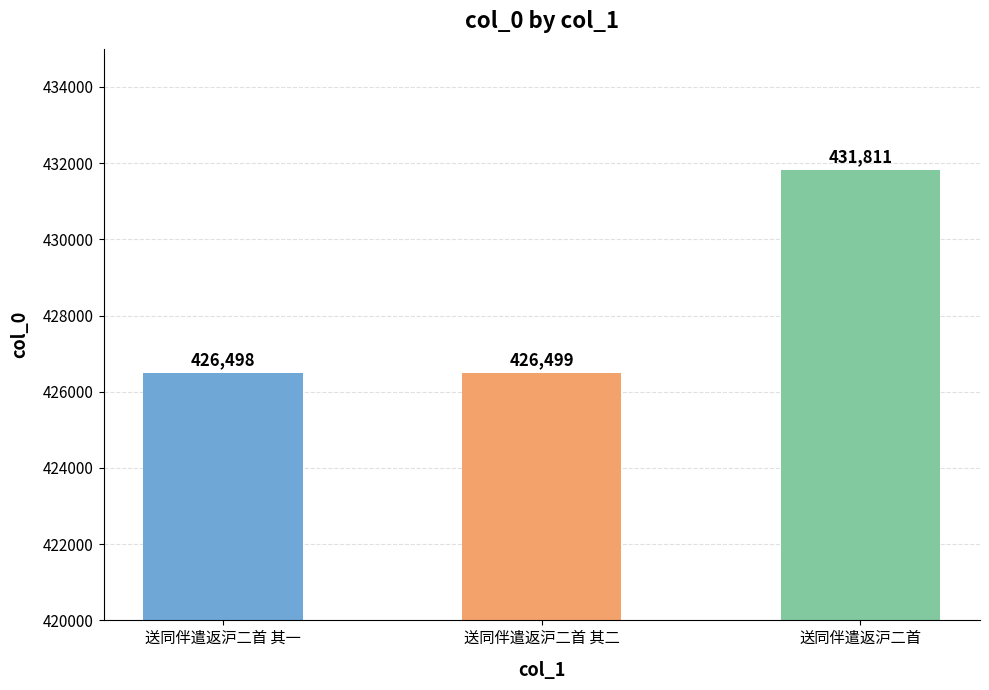

What is the difference between the maximum and minimum values?

5313